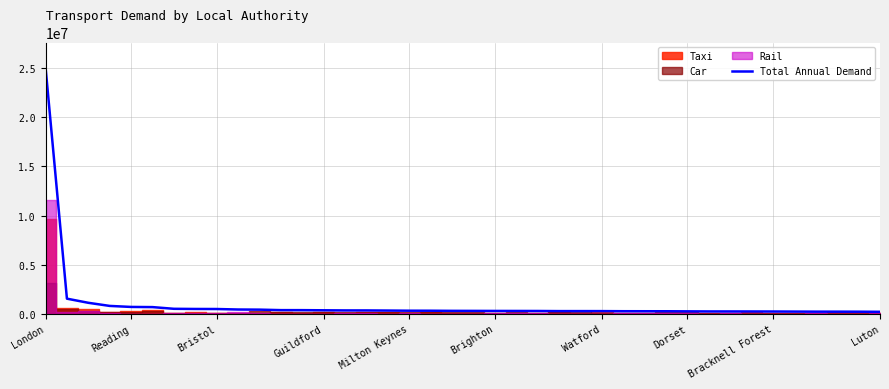

How many lines are shown in the chart?

1